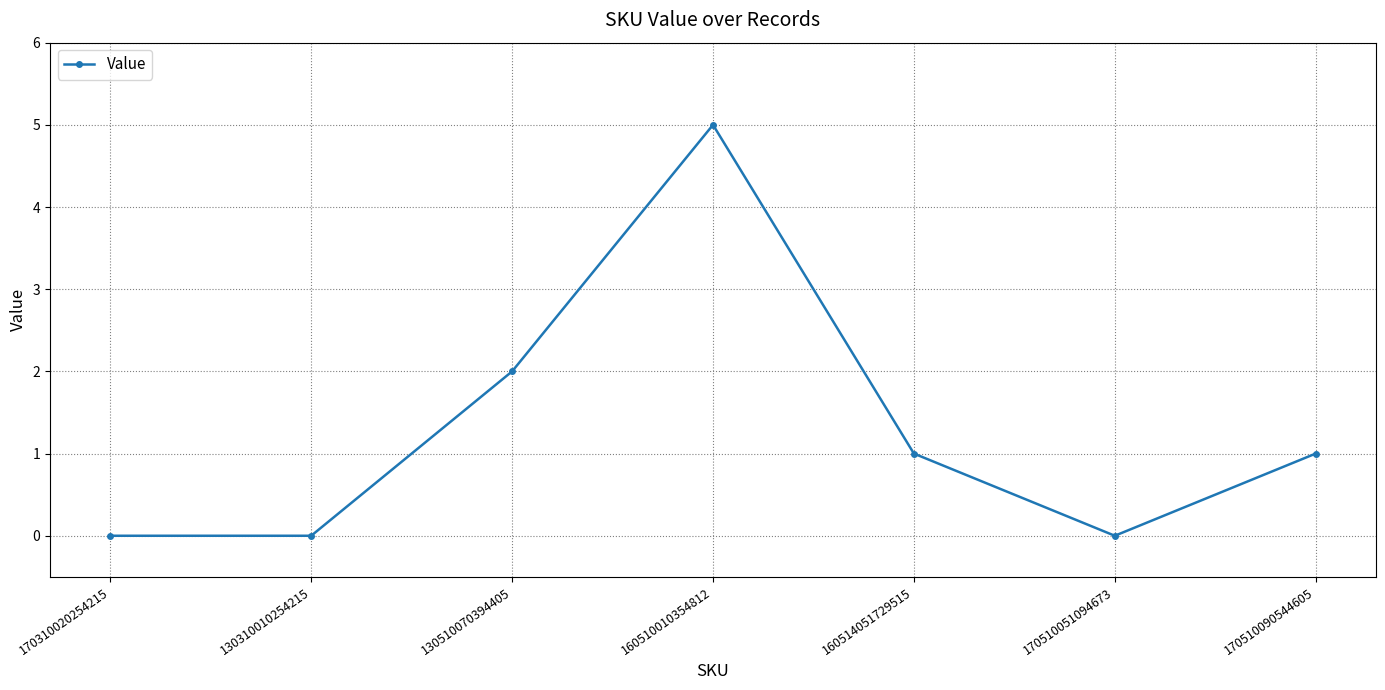

Where is the data nearest to the value 2?

130510070394405